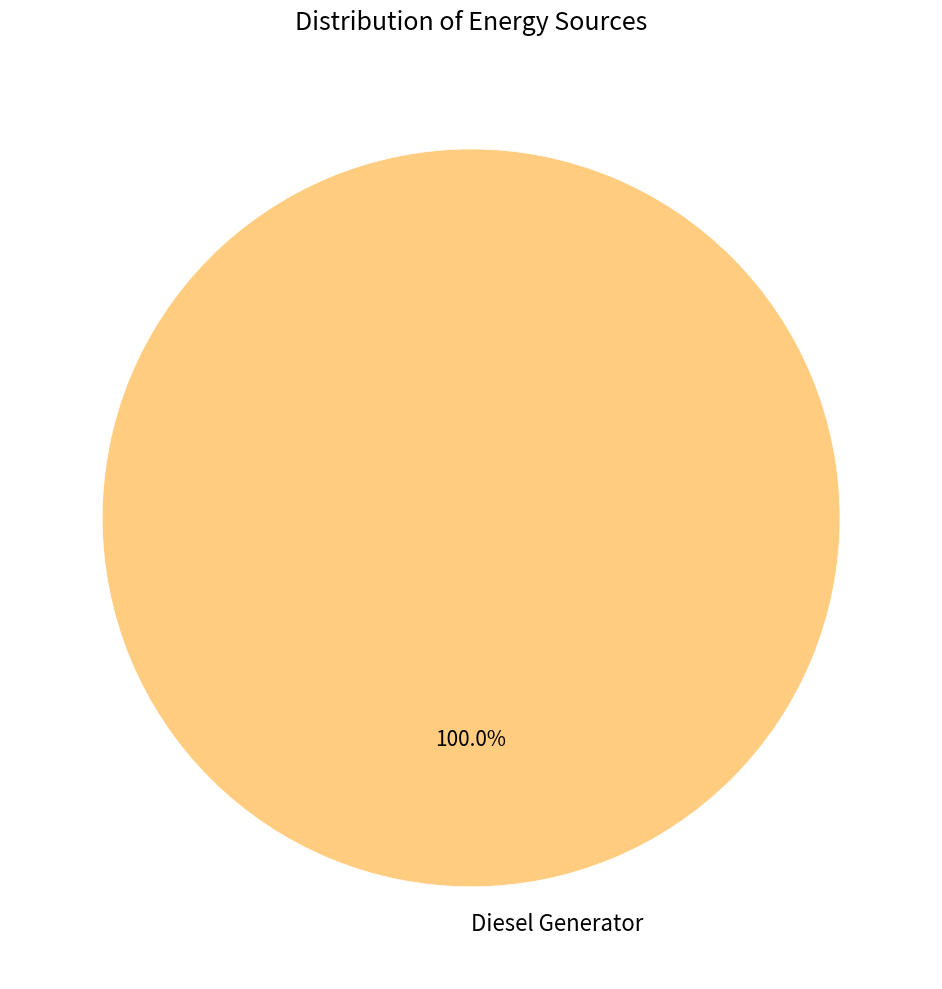

Does Diesel Generator represent more than half of the total?

Yes